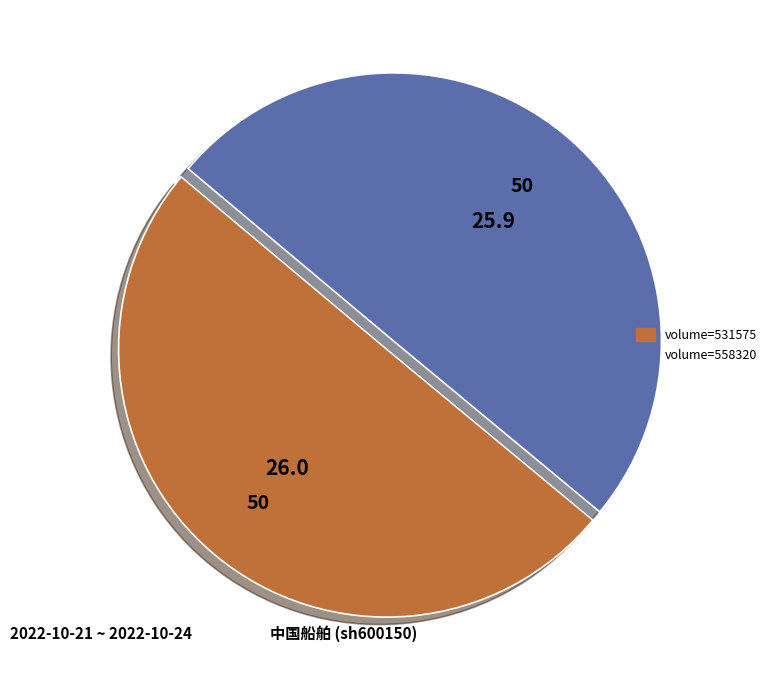

How many slices are in this pie chart?

2